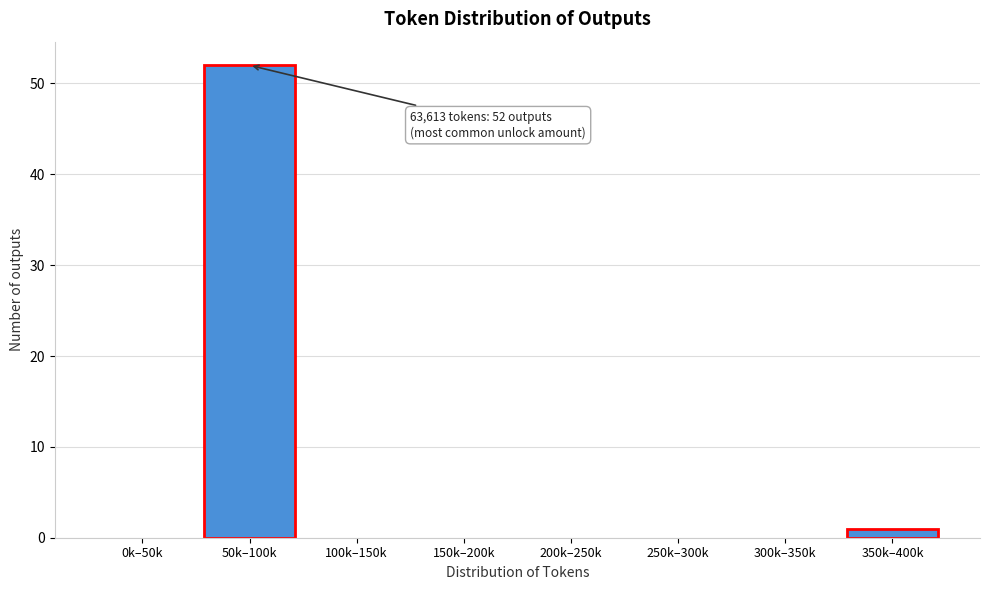

Reading left to right, list all the values displayed in this chart.

0k–50k=0	50k–100k=52	100k–150k=0	150k–200k=0	200k–250k=0	250k–300k=0	300k–350k=0	350k–400k=1